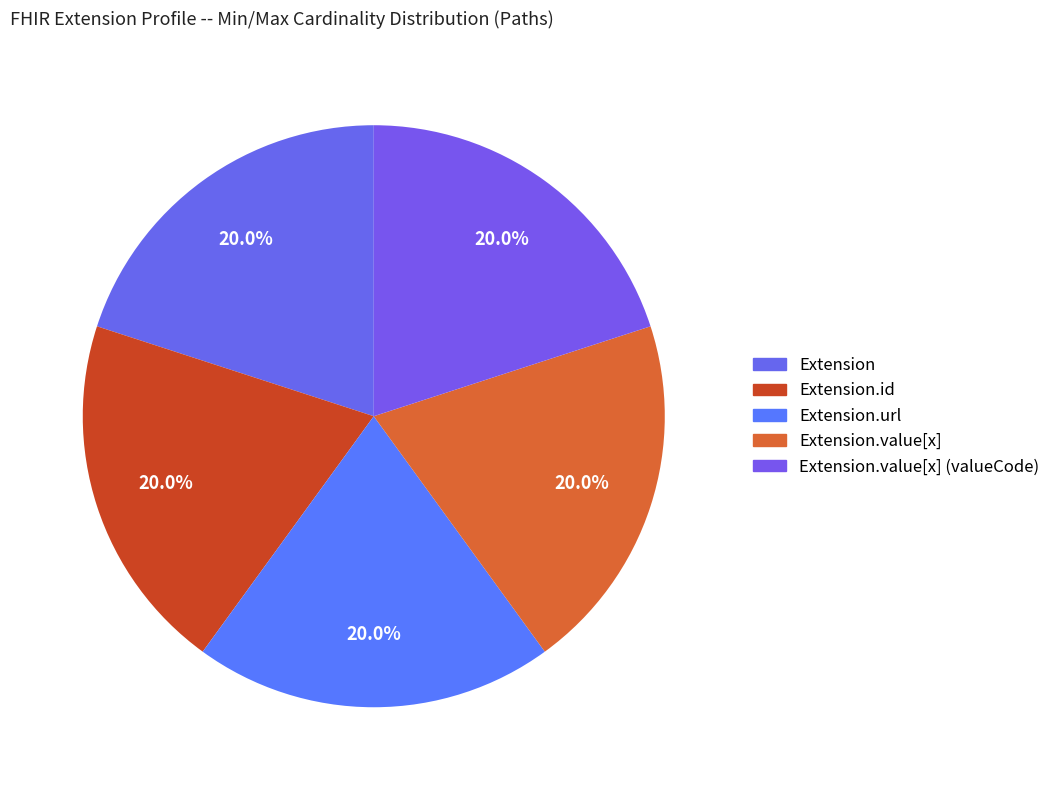

Count the number of slices in the pie.

5